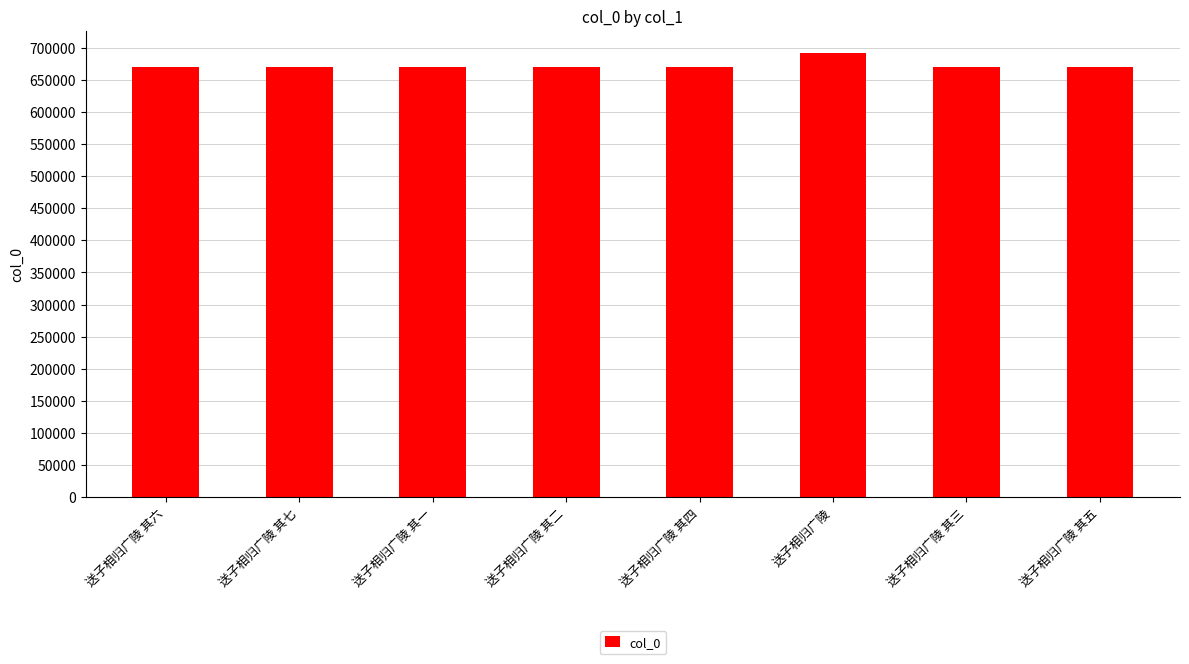

What is the sum of all values?

5387524